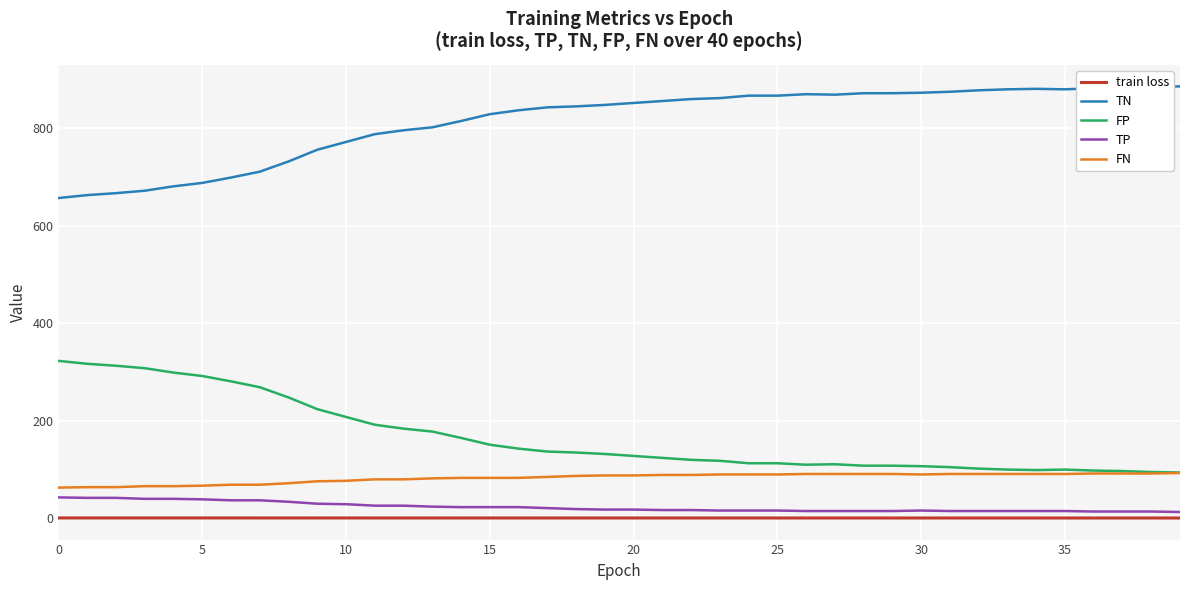

What is the average value of the TN series?

813.8